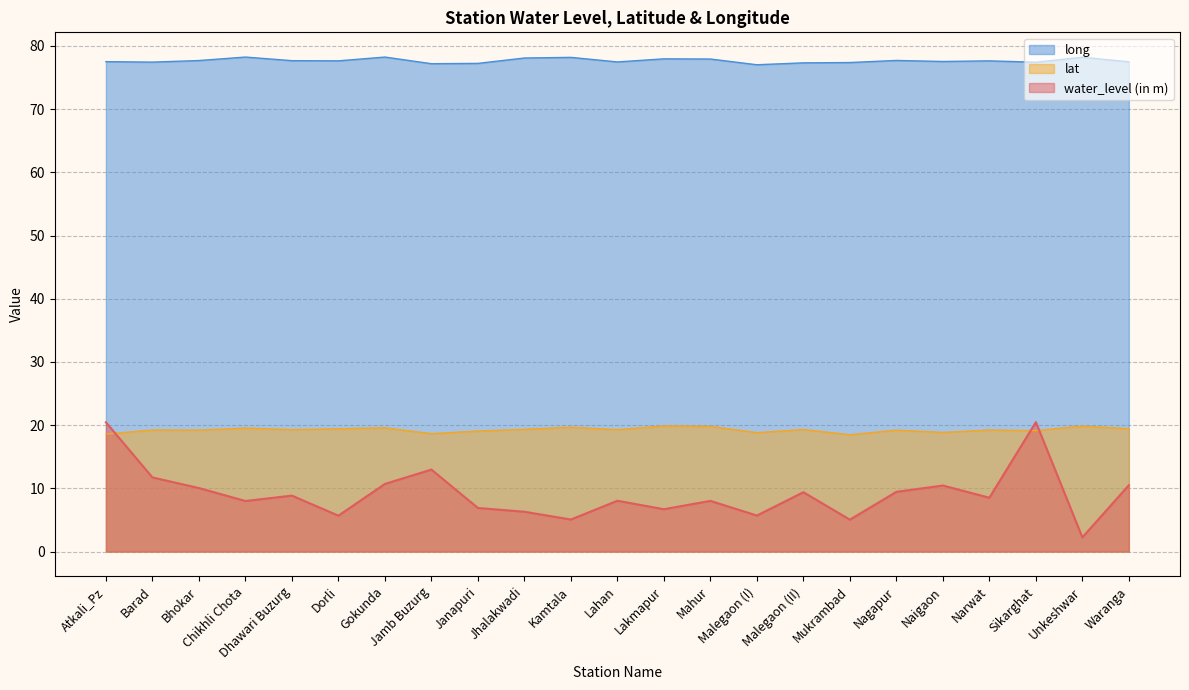

True or false: lat has a value of 29.3 at Unkeshwar.

False